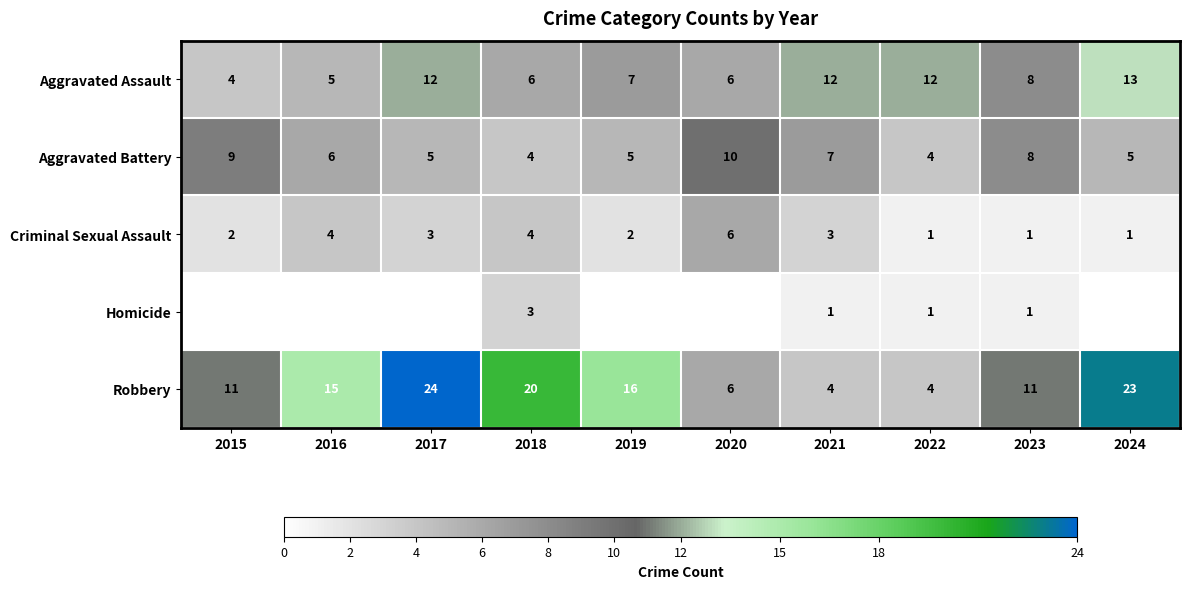

What is the highest value of the Aggravated Battery series?

10